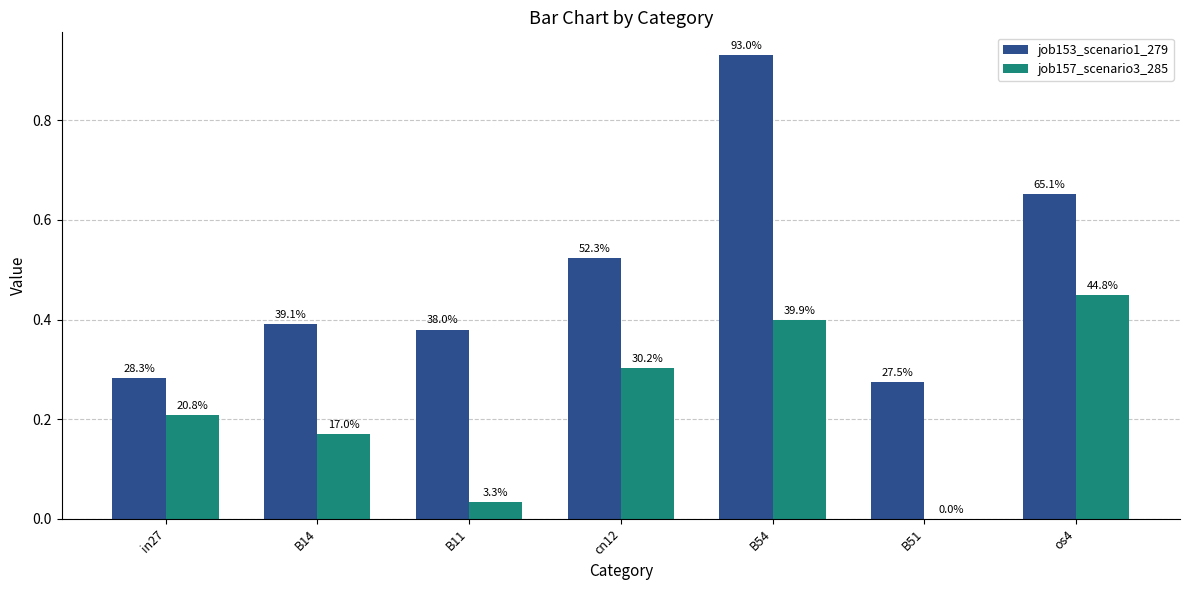

How many groups of bars are there?

7